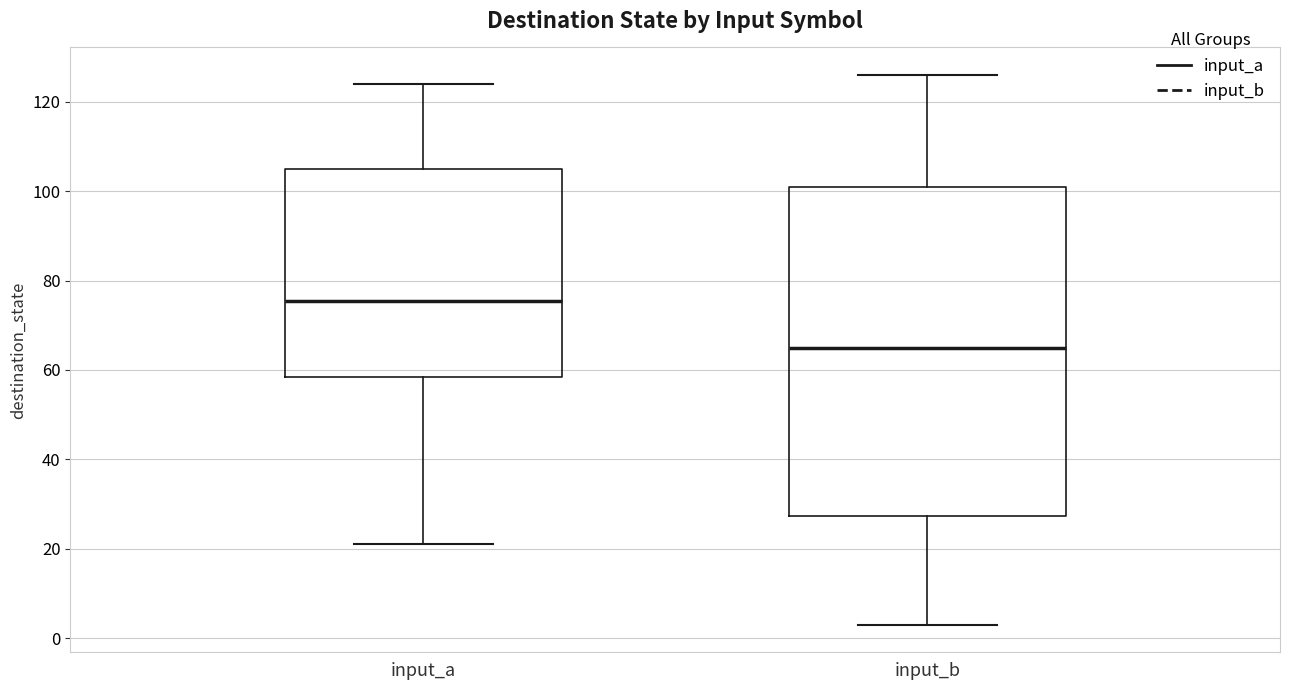

Where is the lower edge of the box for input_a on the y-axis? The values are not printed on the chart, so give them approximately, as read against the axis.

58